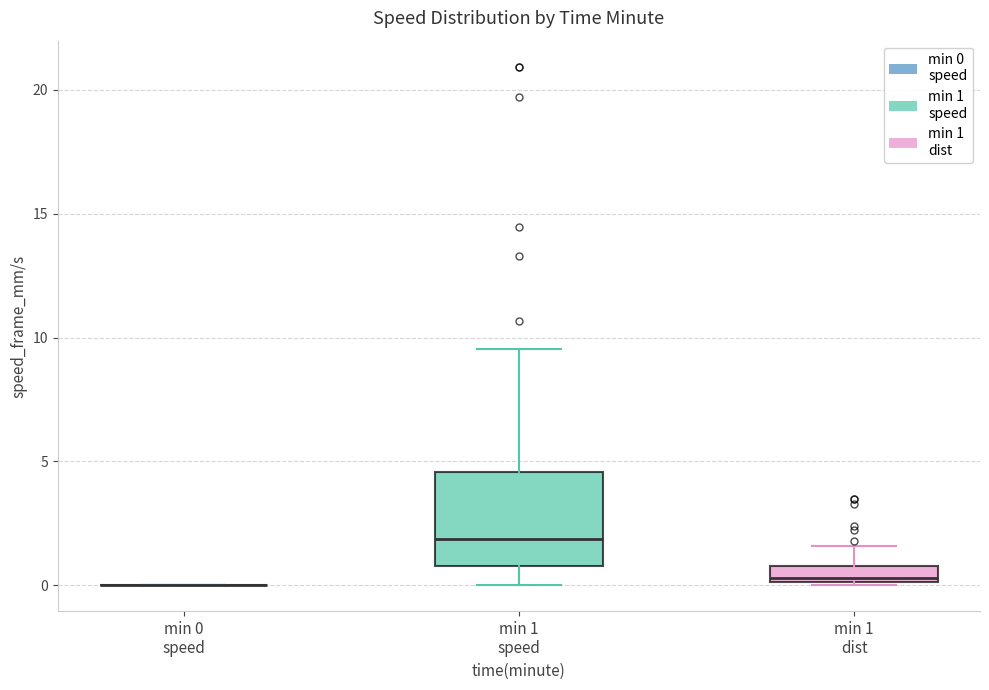

Comparing the boxes themselves (not the whiskers), which one is the tallest?

min 1 speed